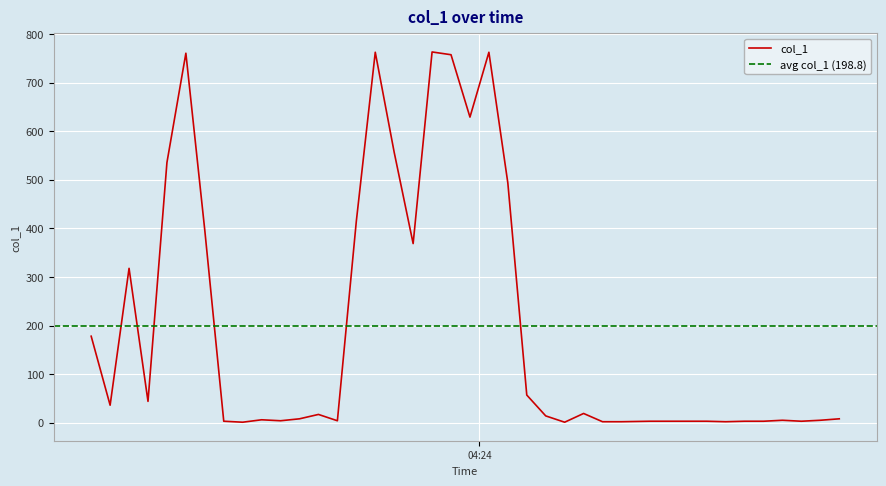

How many points are higher than both their immediate neighbors (excluding endpoints)?

9